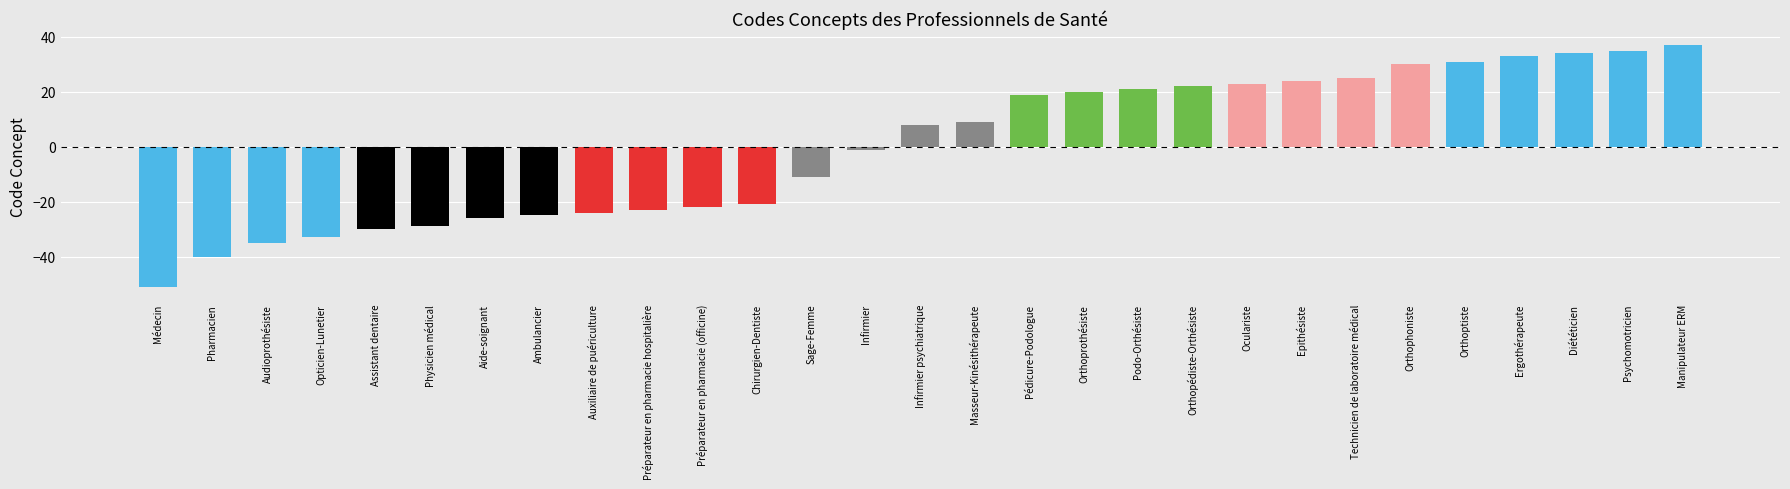

What is the label of the 27th bar from the left?

Diététicien